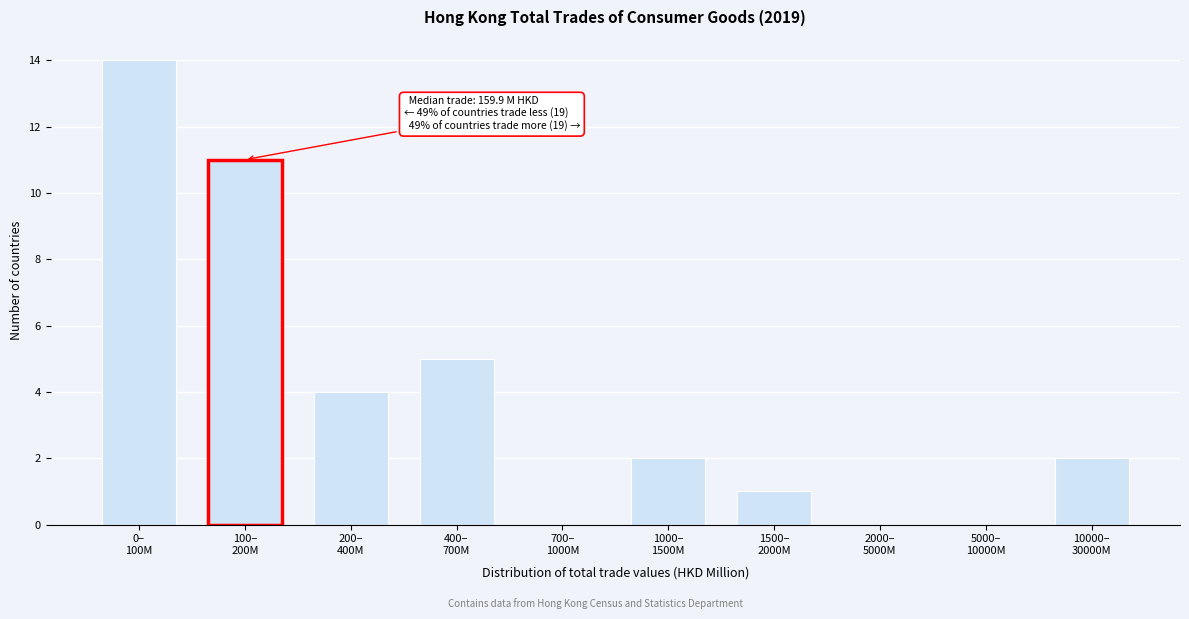

What is the sum of all values?

39